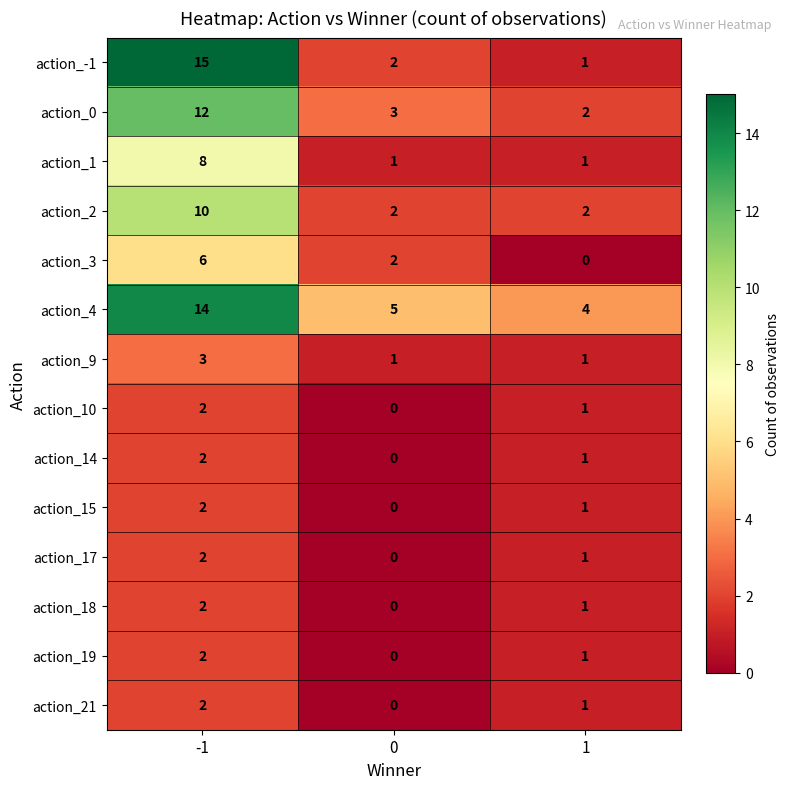

Rank the categories by action_10 value from highest to lowest.

-1, 1, 0